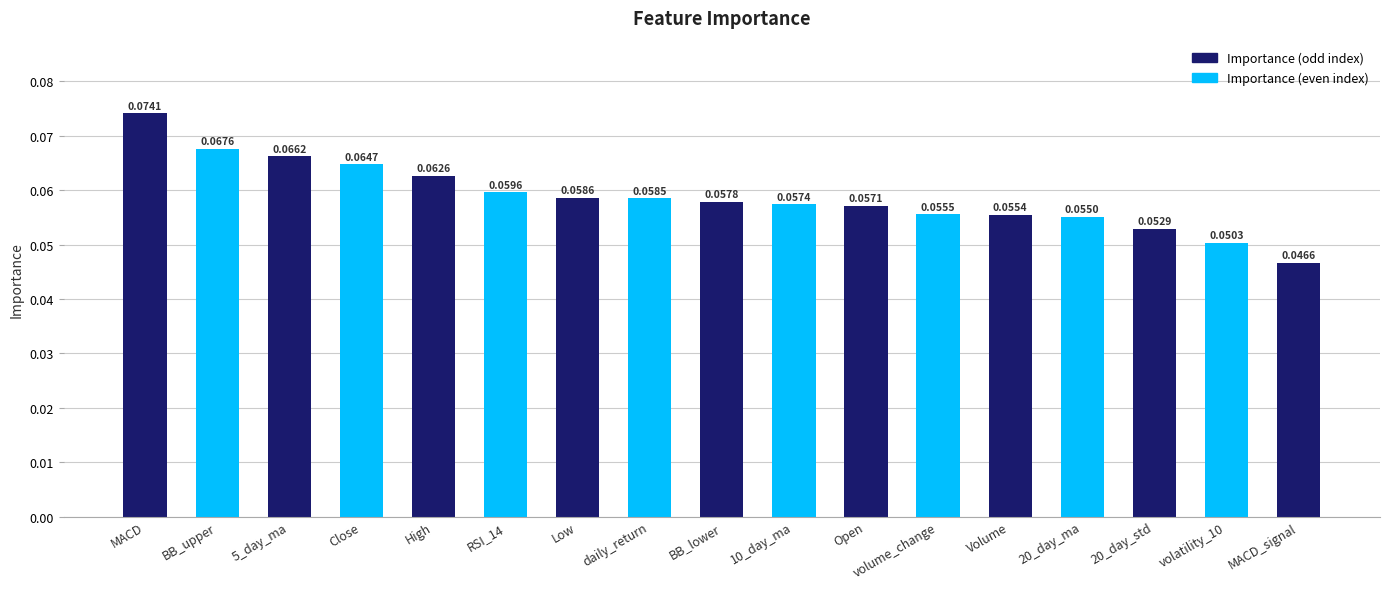

Which has a higher value, RSI_14 or BB_upper?

BB_upper